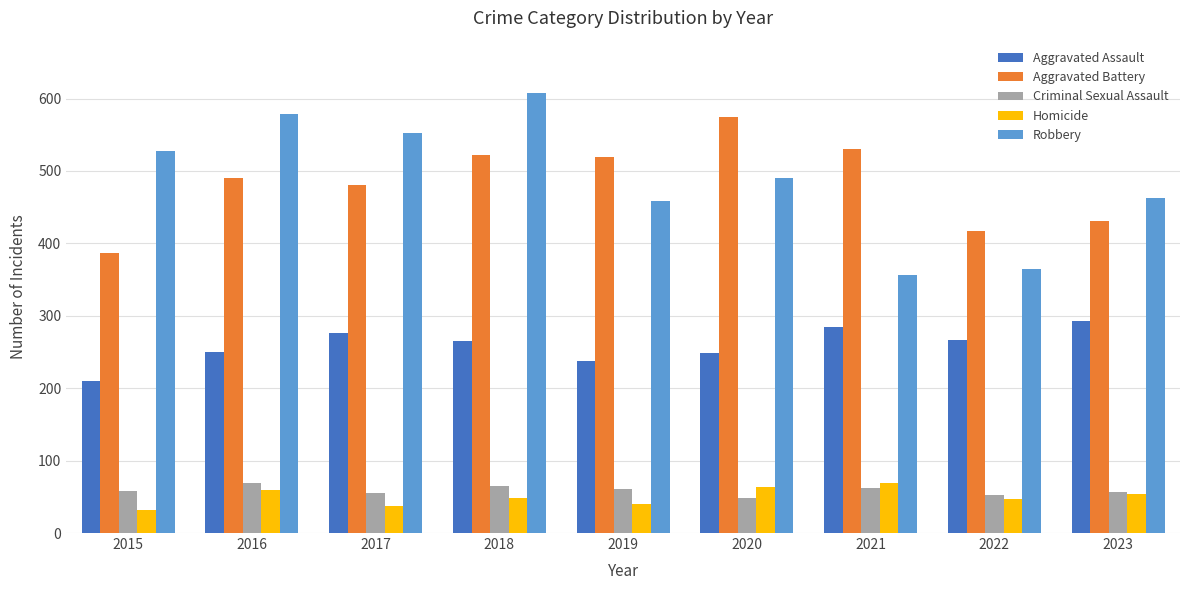

What is the highest value of the Criminal Sexual Assault series?

69